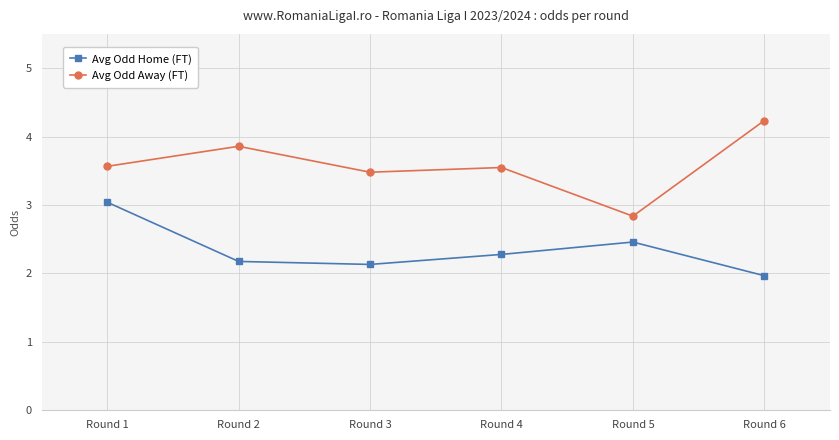

What value does the Avg Odd Home (FT) series have at Round 2?

2.2